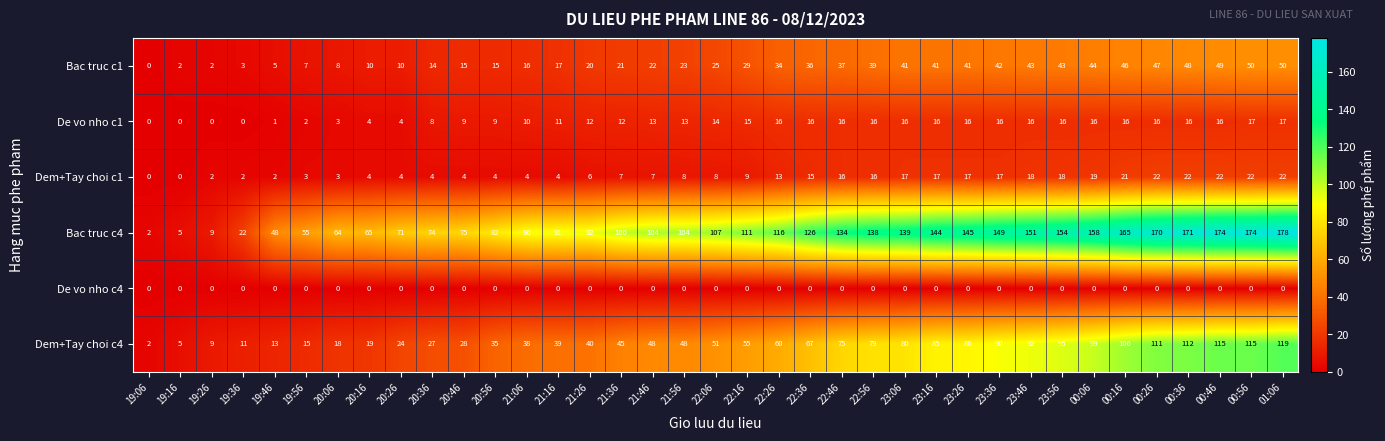

Is it true that Dem+Tay choi c4 equals 2 at 19:06?

True